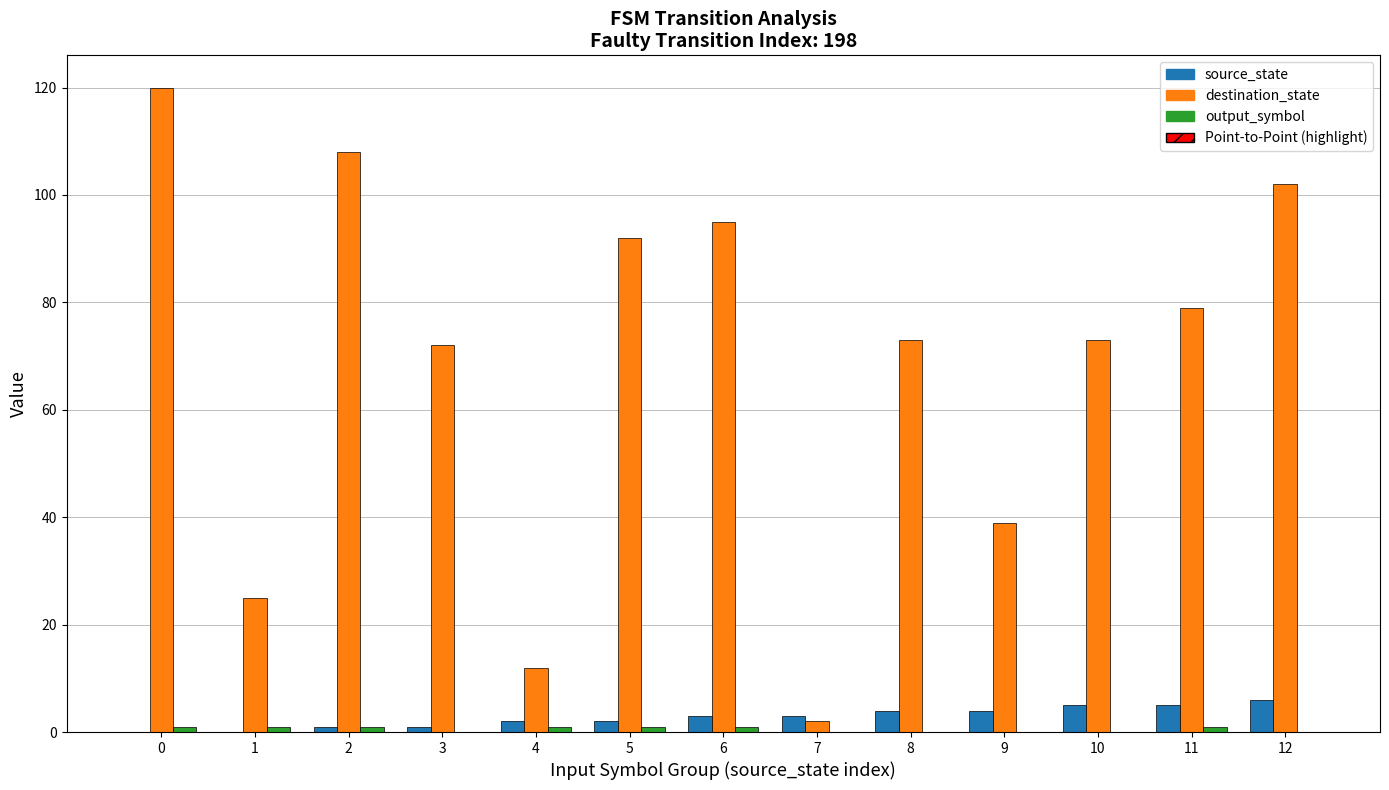

Is the value of source_state at 12 greater than the value of destination_state at 6?

No